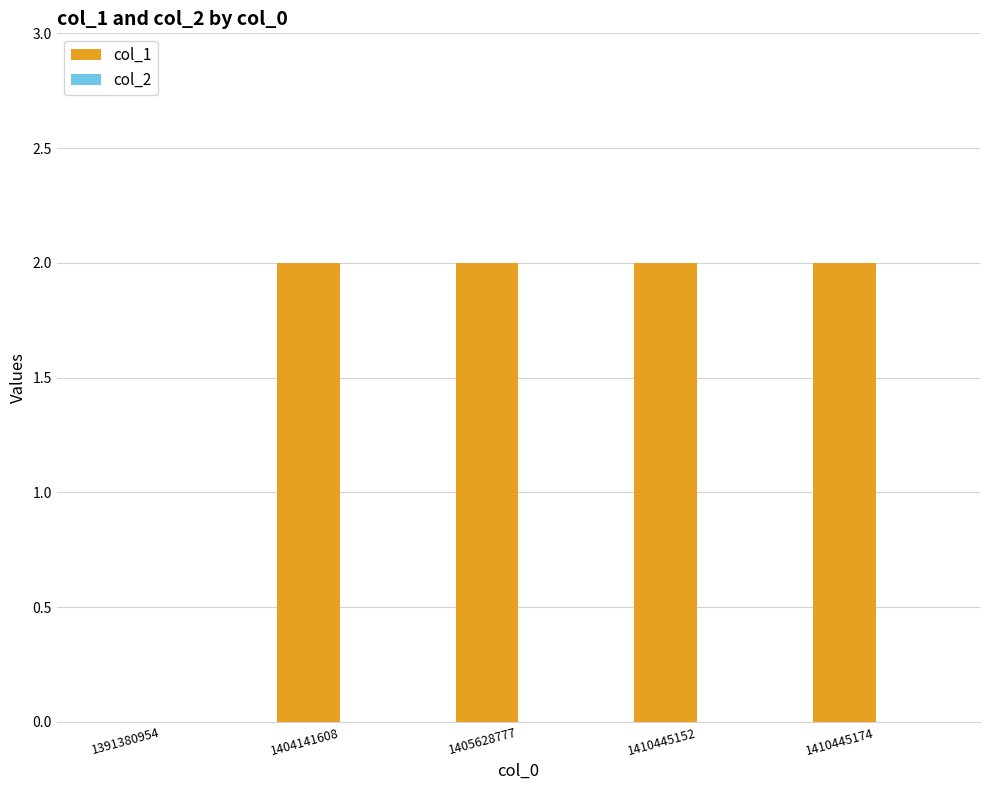

True or false: the data shows 1 at 1404141608.

False